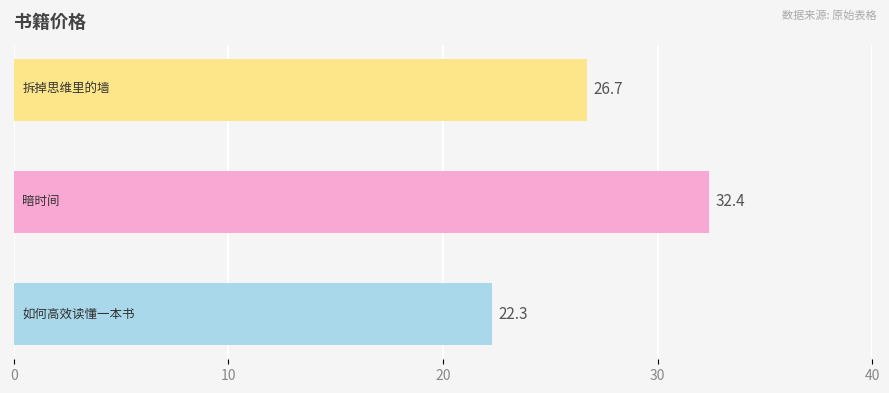

Reading bottom to top, what are all the values shown in this chart?

22.3	32.4	26.7